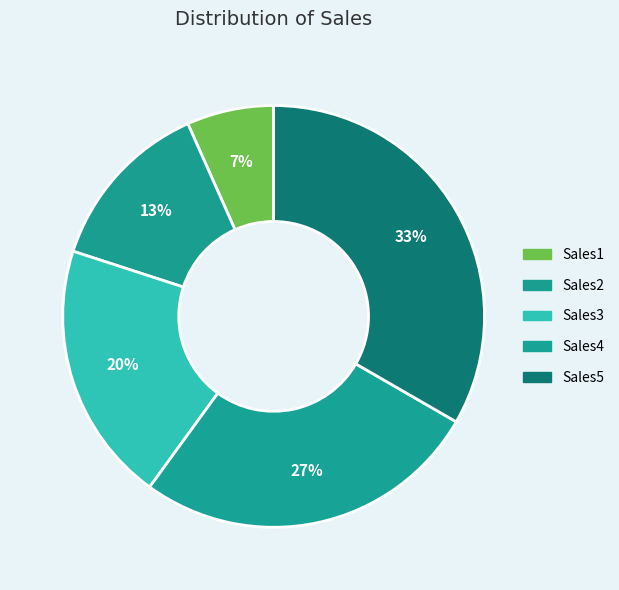

Does Sales1 account for over 50% of the chart?

No